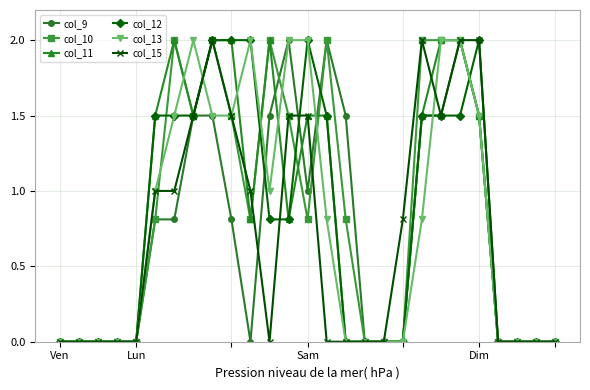

What is the average value of the col_10 series?

0.9